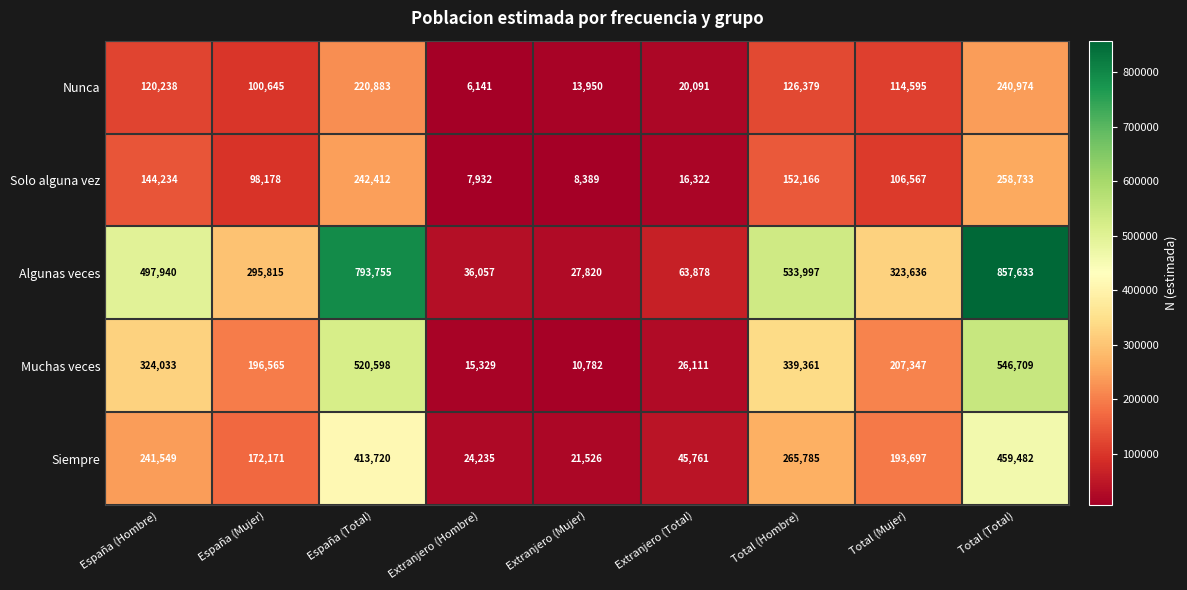

Which category has the highest value in the Nunca series?

Total (Total)